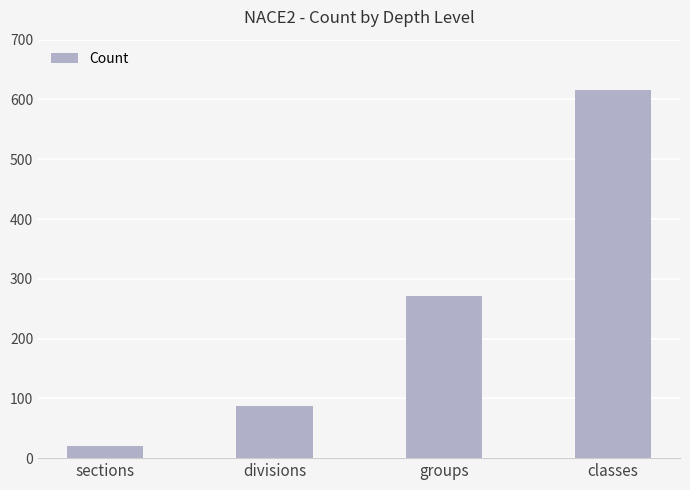

Are the bars grouped side by side (vs. stacked)?

No